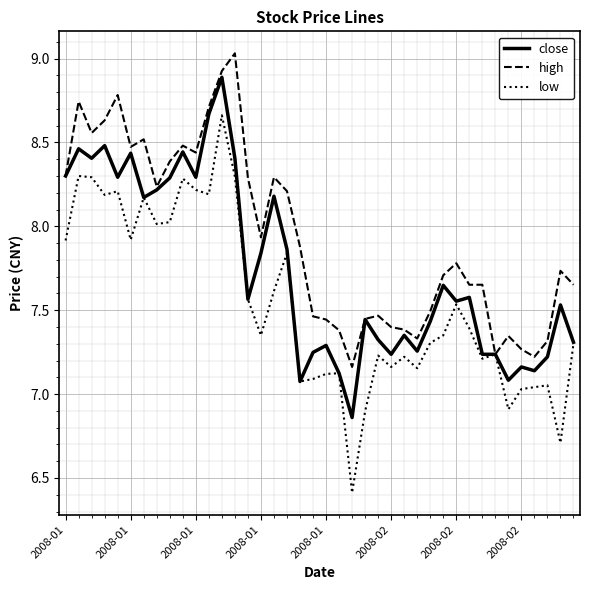

Rank the series by their maximum value, from lowest to highest.

low, close, high